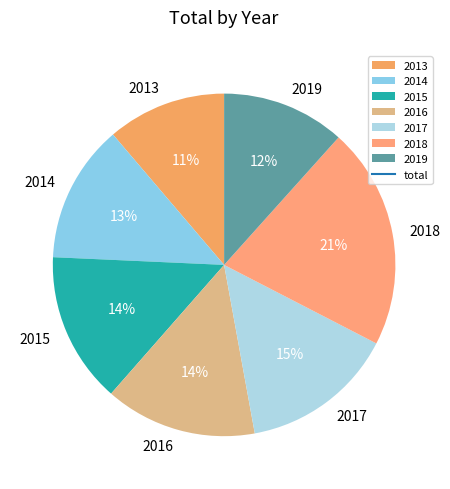

To the nearest percent, what is the average slice percentage?

14%